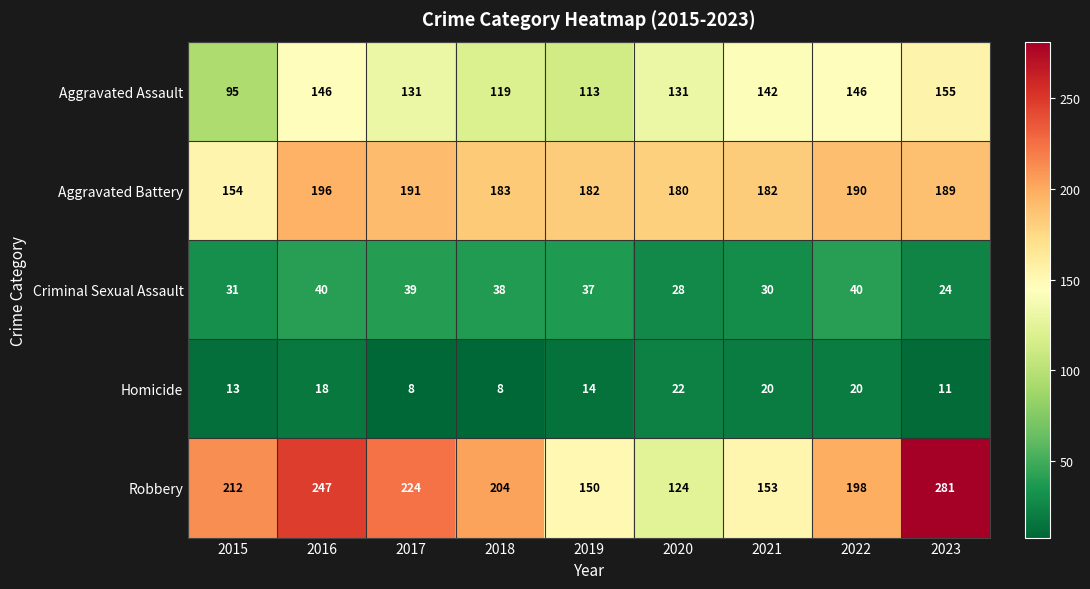

True or false: Criminal Sexual Assault has a value of 7 at 2023.

False